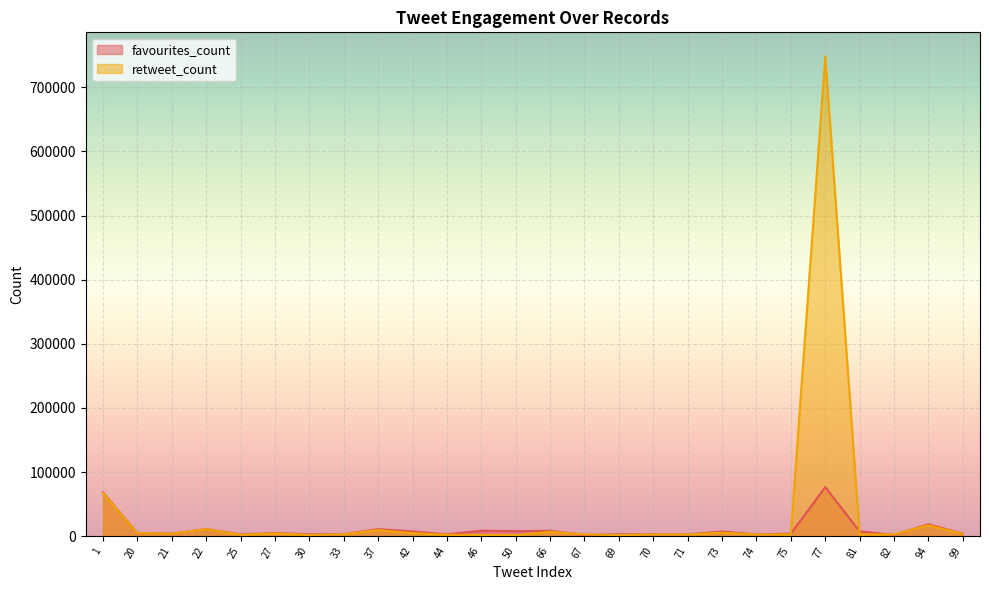

Rank the series at 33 from lowest to highest value.

retweet_count, favourites_count